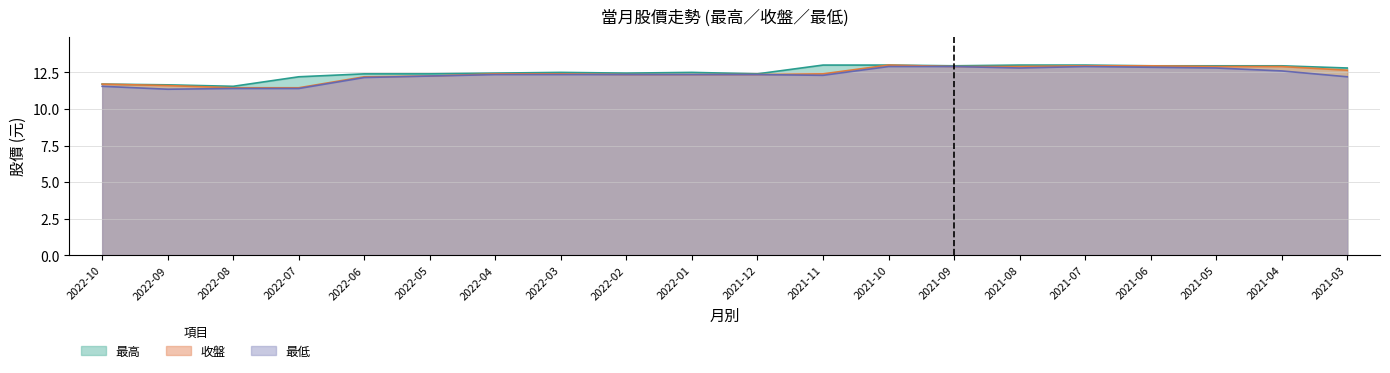

True or false: 最低 and 收盤 intersect in this chart.

False